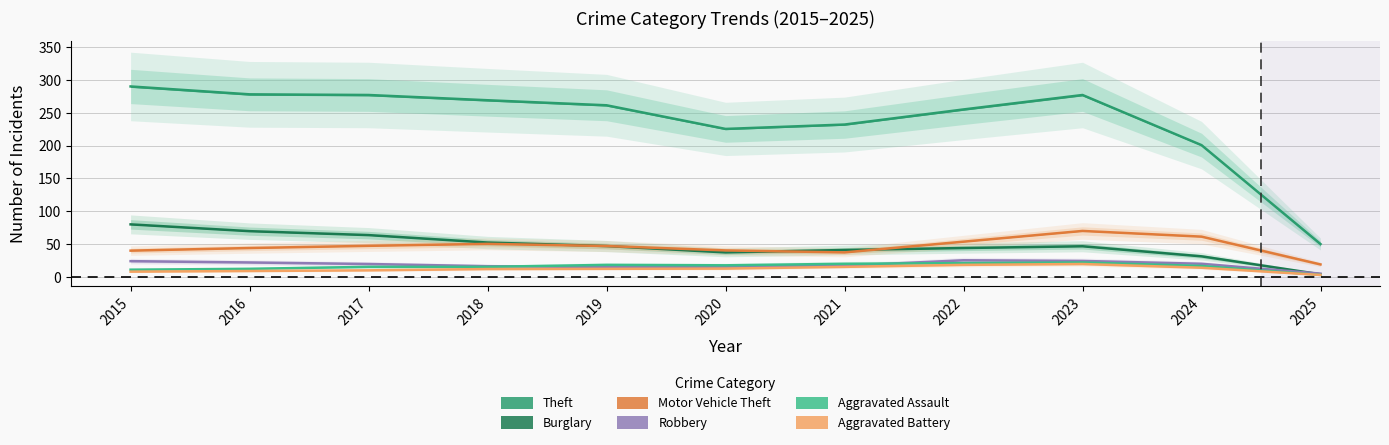

Which has a higher value, 2017 or 2016?

2016